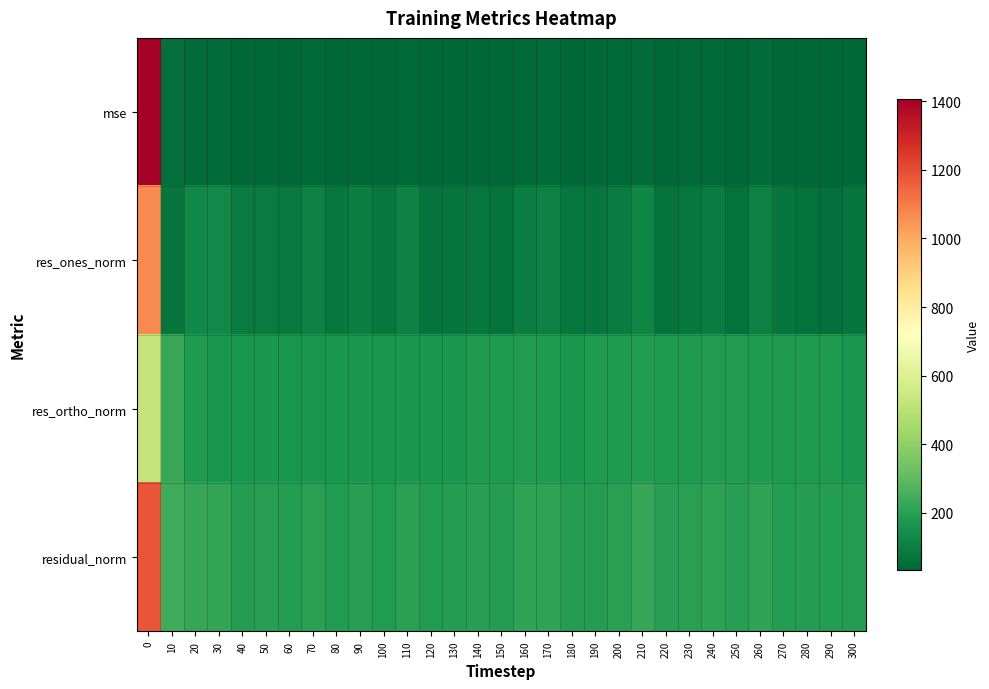

Which series has the widest spread of values?

mse